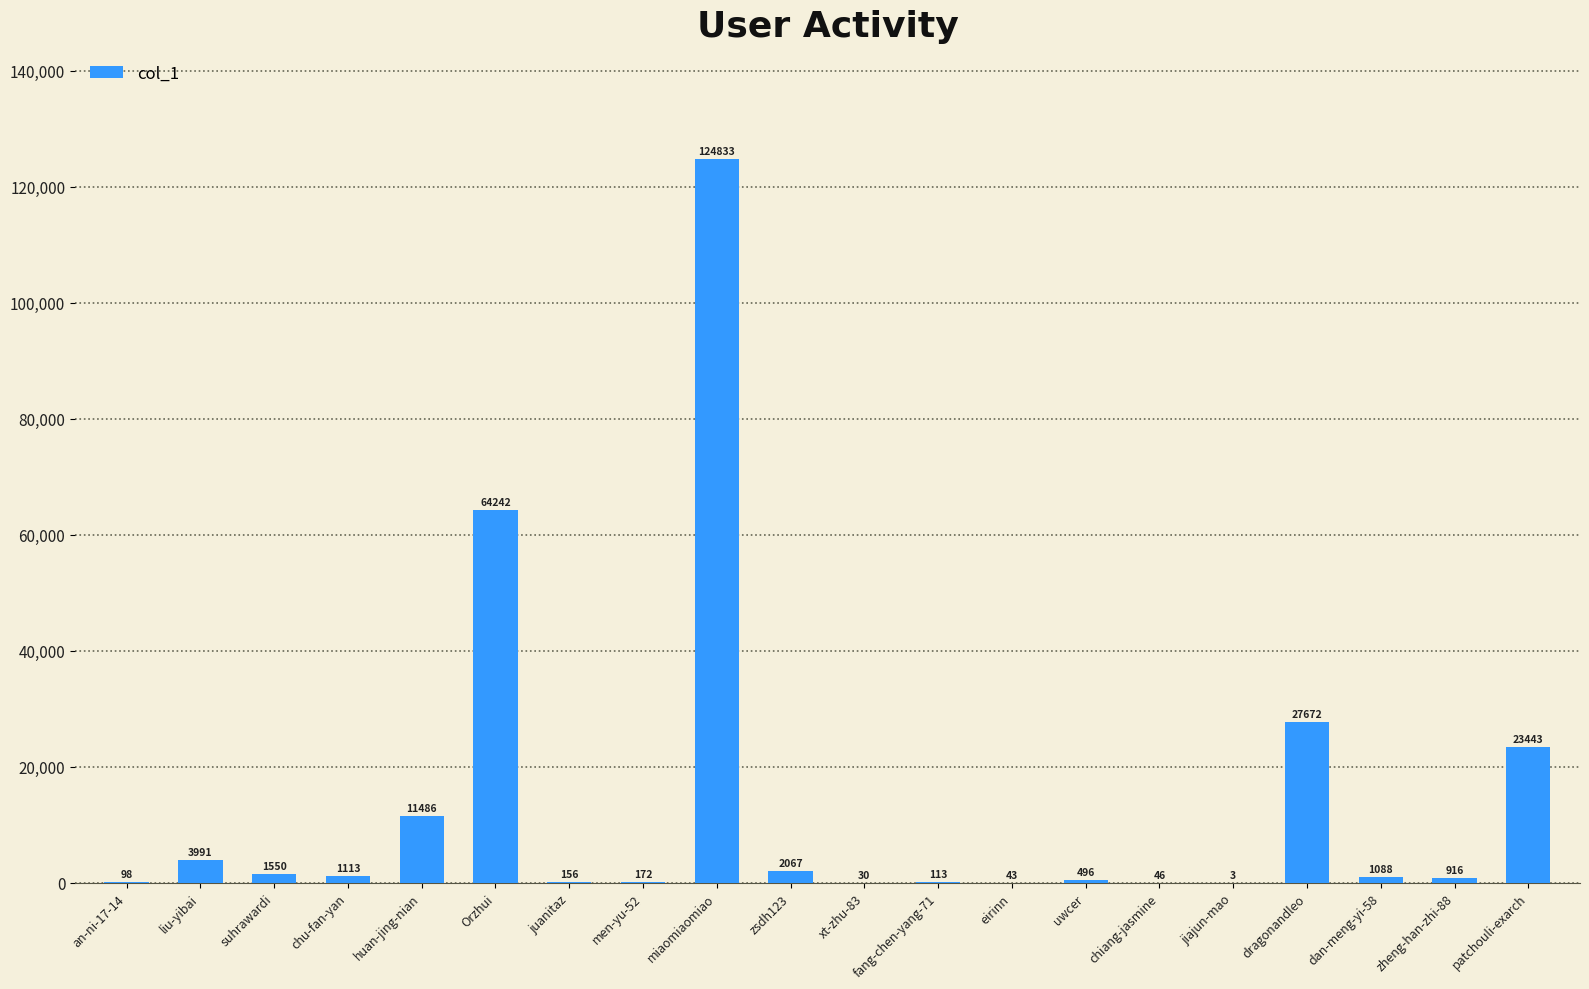

Between suhrawardi and miaomiaomiao, which is larger?

miaomiaomiao